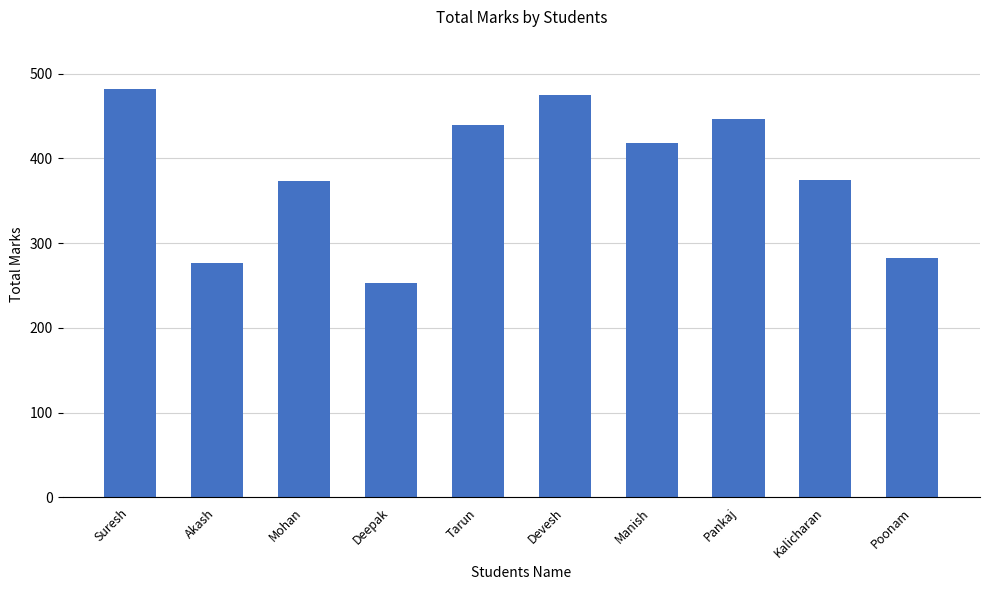

What is the label of the 10th bar from the left?

Poonam